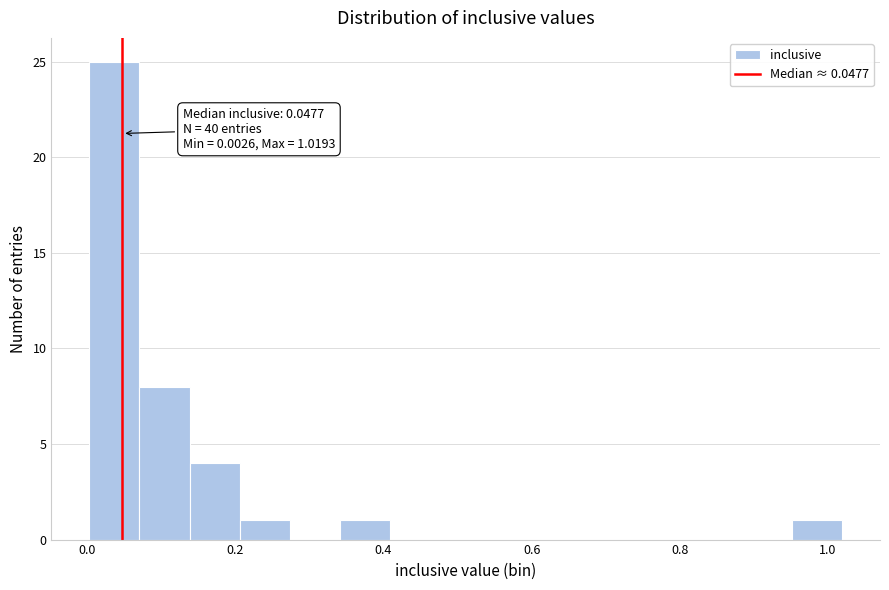

Around what value on the x-axis is the tallest bar? Give the approximate position of its centre, as read against the axis.

0.04